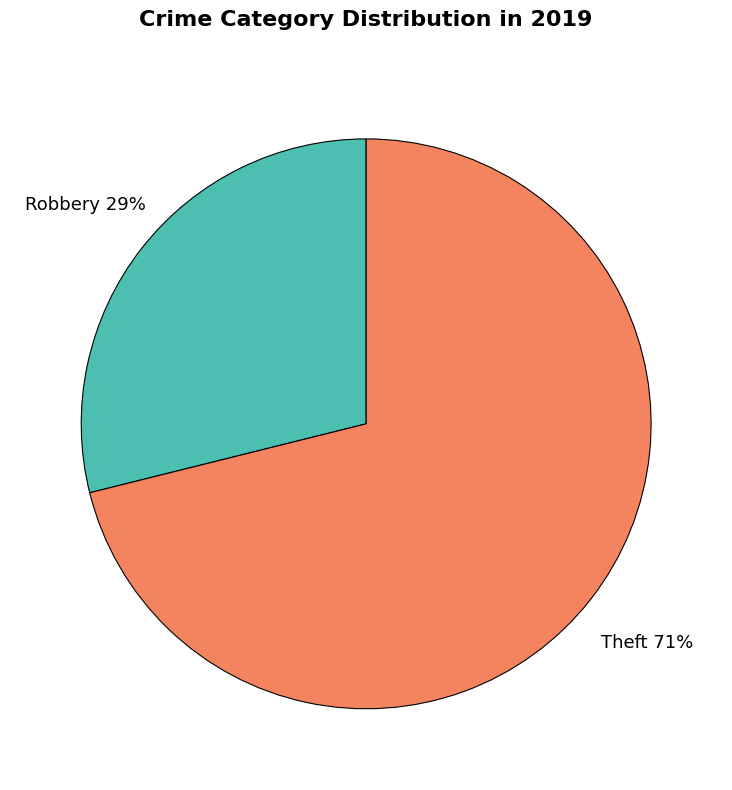

Between Robbery and Theft, which is larger?

Theft